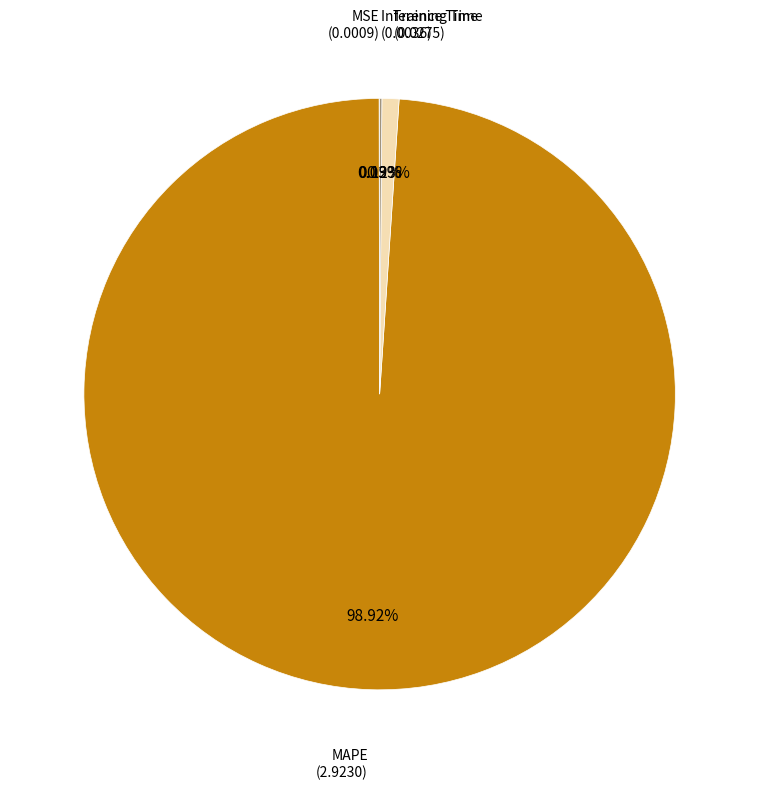

Is there a majority slice in this chart?

Yes